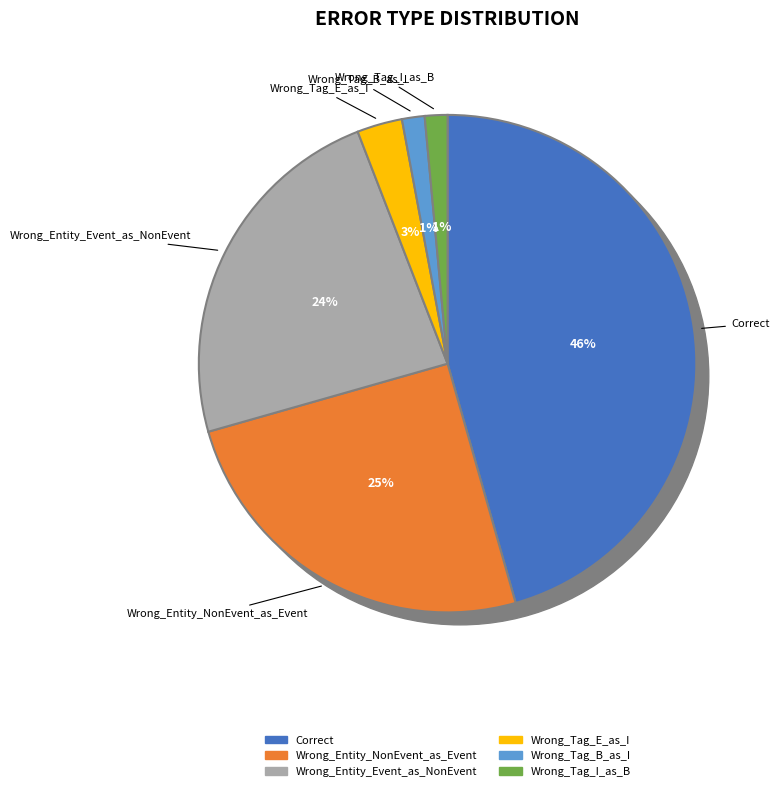

Rank the categories by value from lowest to highest.

Wrong_Tag_B_as_I, Wrong_Tag_I_as_B, Wrong_Tag_E_as_I, Wrong_Entity_Event_as_NonEvent, Wrong_Entity_NonEvent_as_Event, Correct